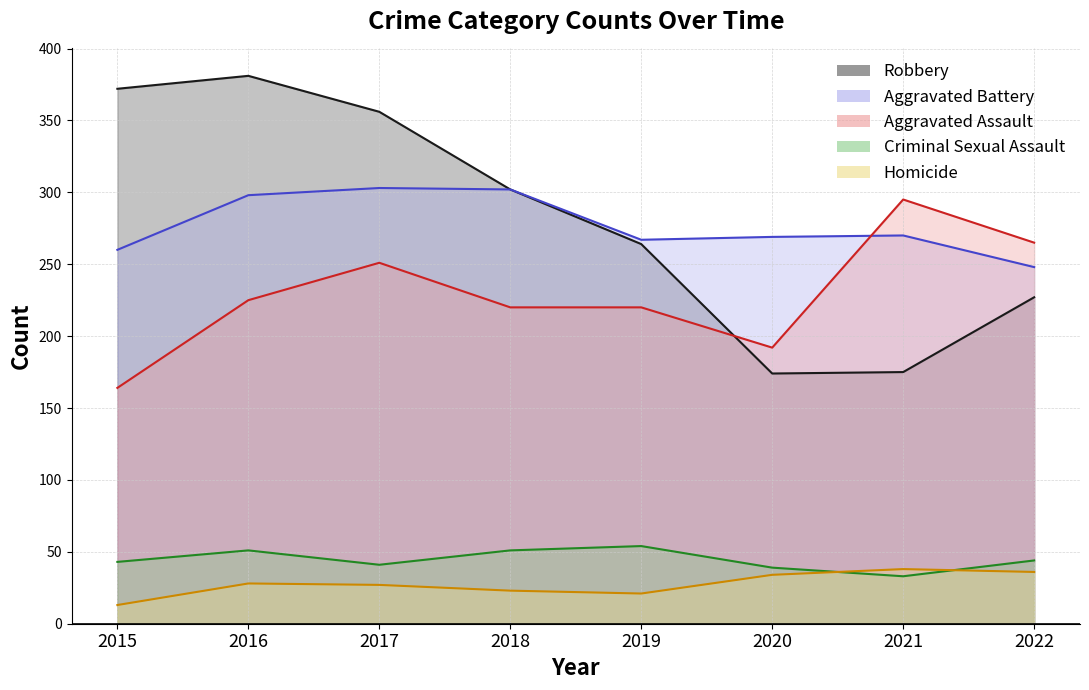

What are all the series names shown in the legend?

Robbery, Aggravated Battery, Aggravated Assault, Criminal Sexual Assault, Homicide